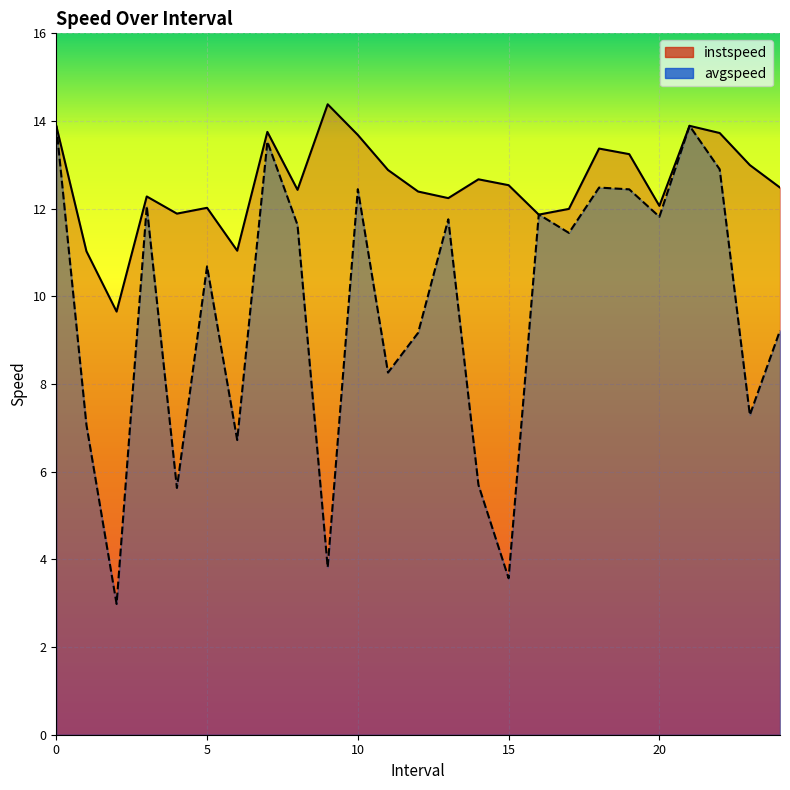

What is the smallest value displayed?

3.0